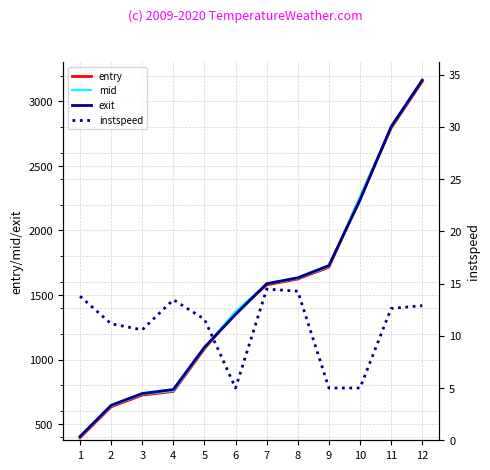

Reading left to right, list all the values displayed in this chart.

entry: 1=394.1	2=633.4	3=724.3	4=752.3	5=1083.8	6=1367.0	7=1578.2	8=1623.7	9=1715.4	10=2253.7	11=2793.3	12=3154.2
mid: 1=398.6	2=639.1	3=730.4	4=756.6	5=1089.2	6=1373.0	7=1583.4	8=1628.4	9=1720.4	10=2259.5	11=2798.5	12=3159.4
exit: 1=403.7	2=645.6	3=736.8	4=767.9	5=1095.2	6=1349.5	7=1587.5	8=1633.7	9=1728.1	10=2235.7	11=2803.9	12=3164.7
instspeed: 1=13.8	2=11.1	3=10.6	4=13.5	5=11.6	6=5.0	7=14.5	8=14.3	9=5.0	10=5.0	11=12.6	12=12.9